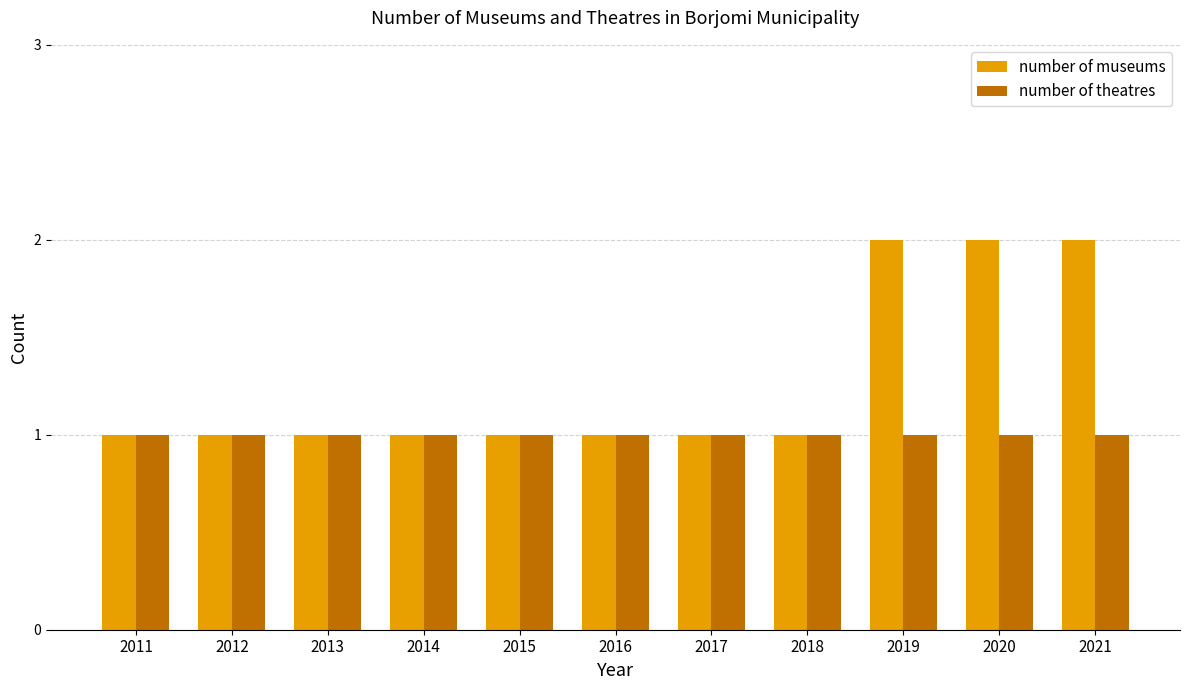

List the series in order of their peak value, lowest first.

number of theatres, number of museums